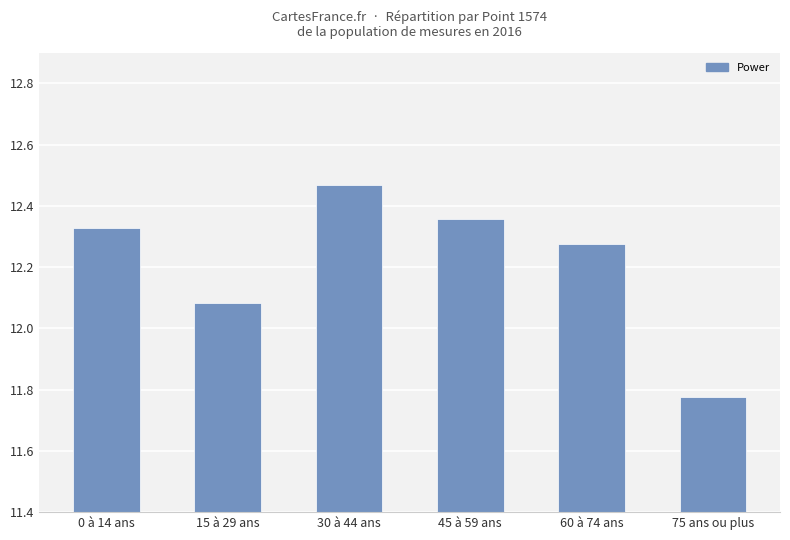

The value at 75 ans ou plus is 3.0. True or false?

False